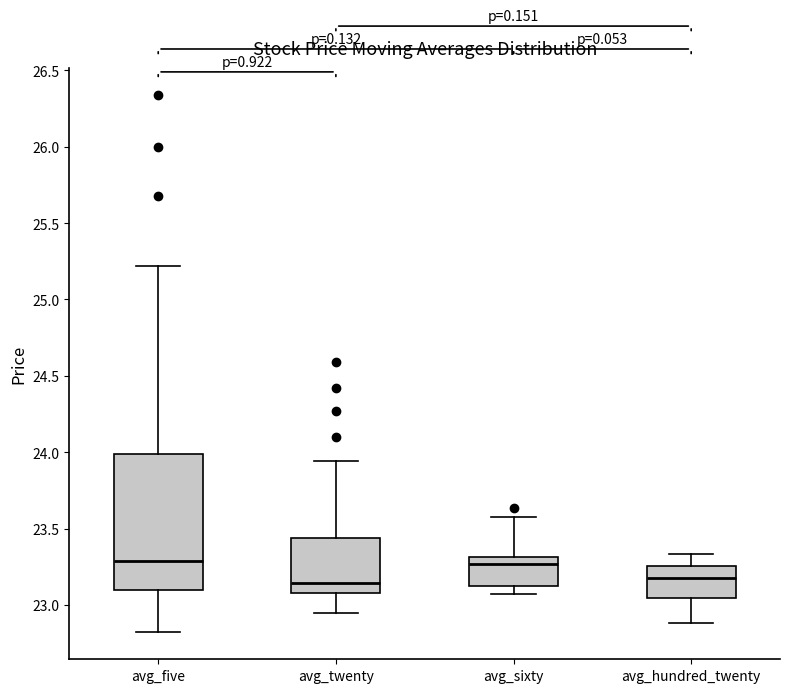

Where does the median line of the box for avg_five sit on the y-axis? The values are not printed on the chart, so give them approximately, as read against the axis.

23.30